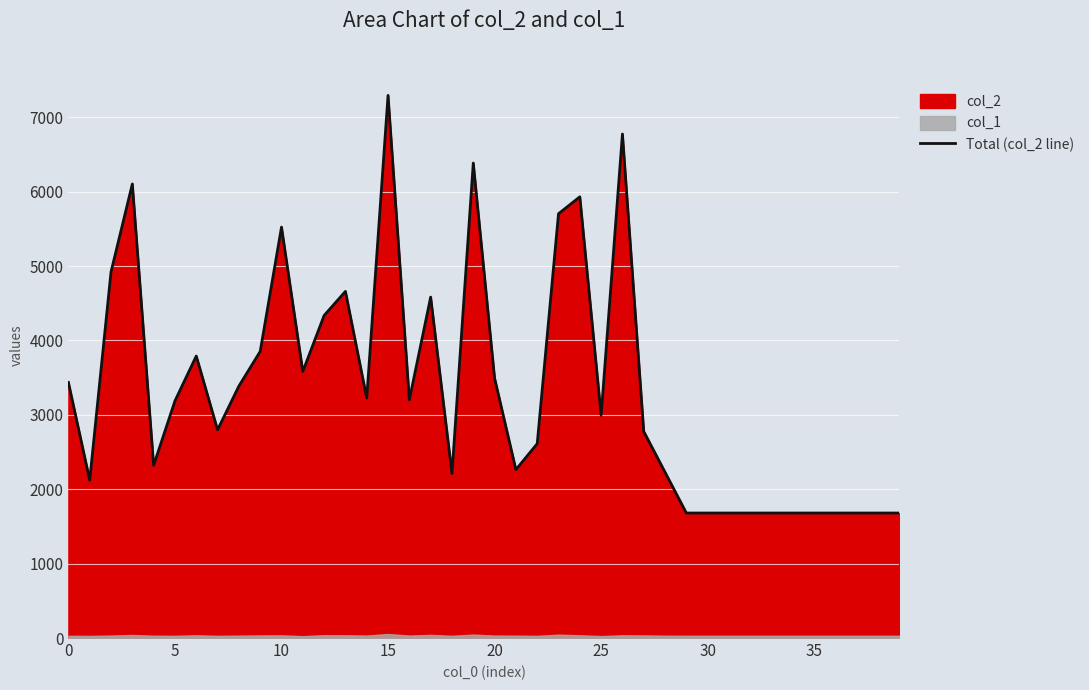

What is the difference between the second highest and second lowest values?

5094